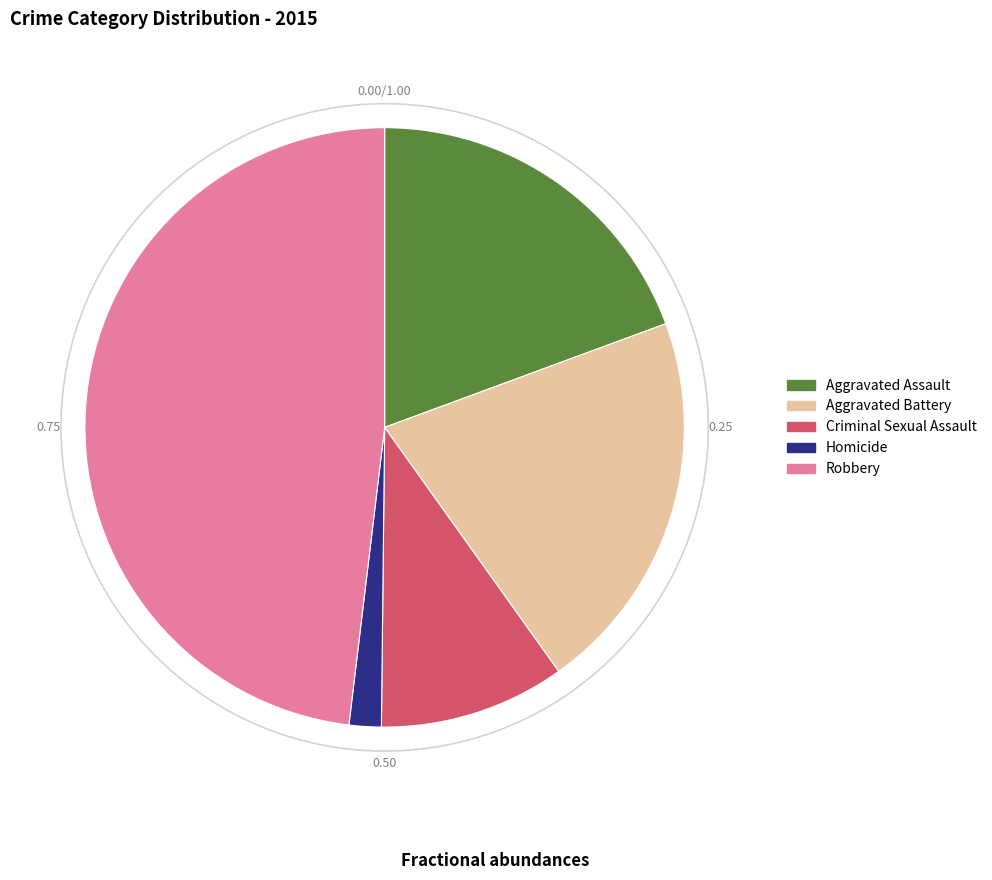

Is Robbery the majority of the pie?

No